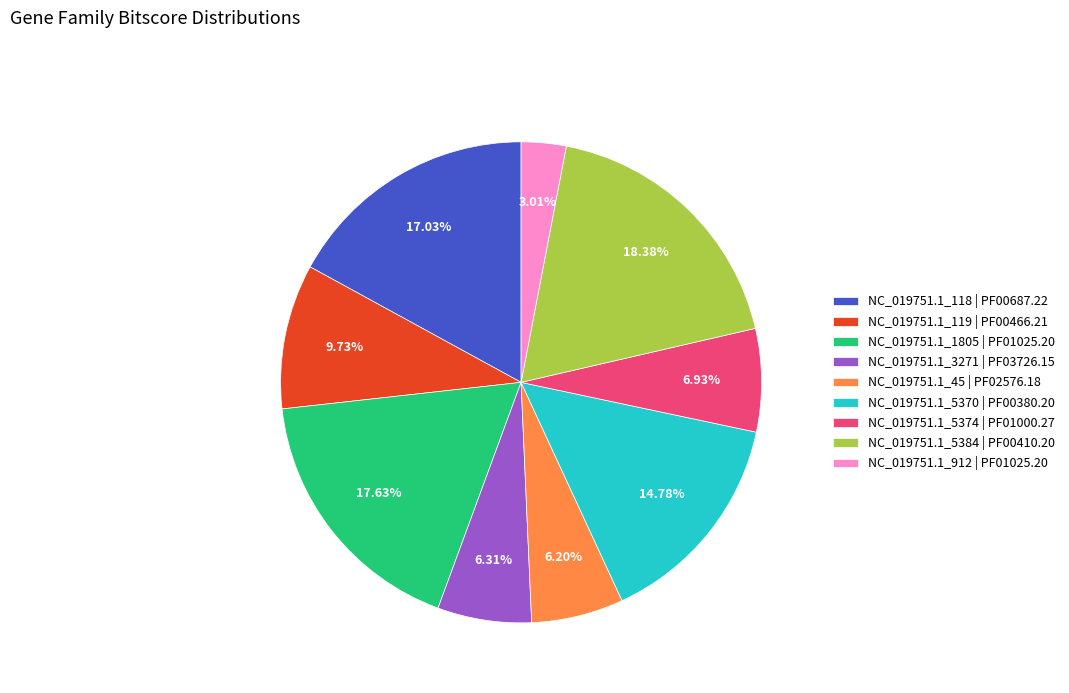

Is the sum of NC_019751.1_1805 | PF01025.20 and NC_019751.1_118 | PF00687.22 greater than half?

No